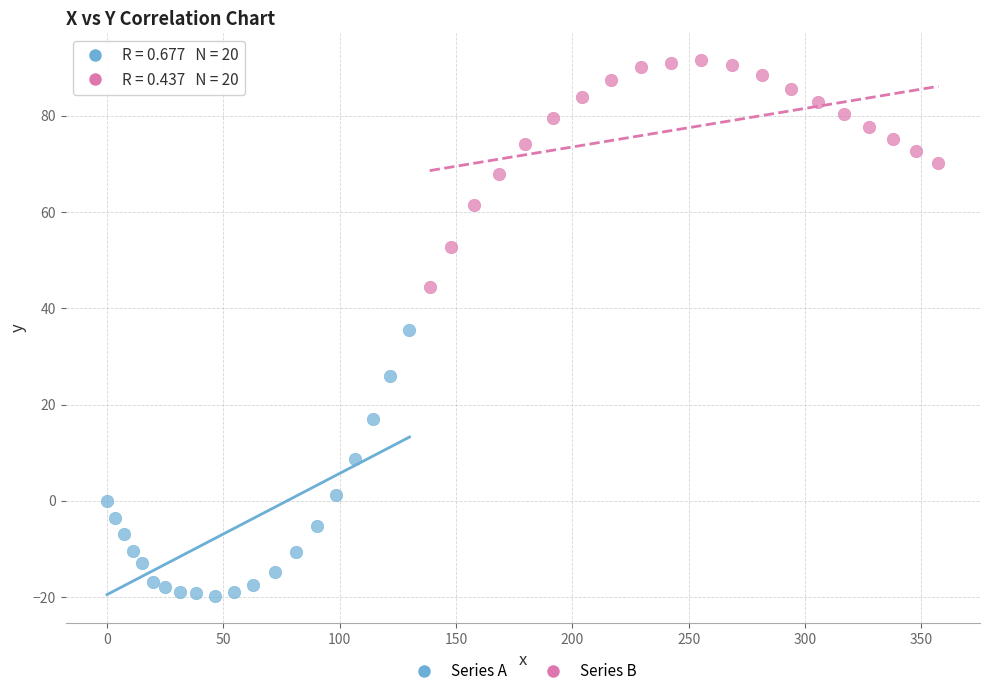

Which series contains the lowest Y value?

Series A